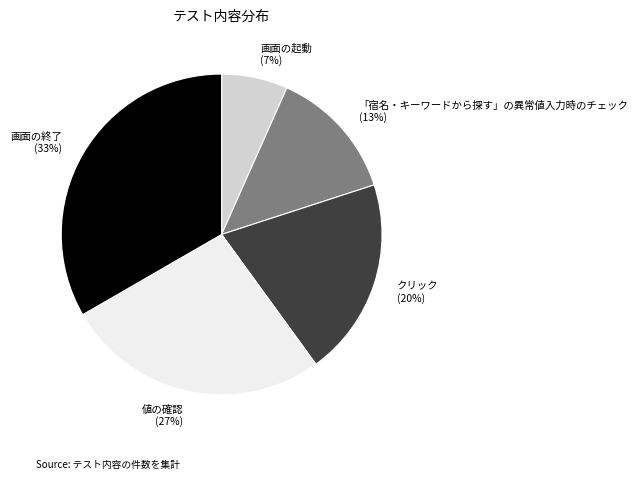

To the nearest percent, what is the combined percentage of 画面の起動 and 「宿名・キーワードから探す」の異常値入力時のチェック?

20%